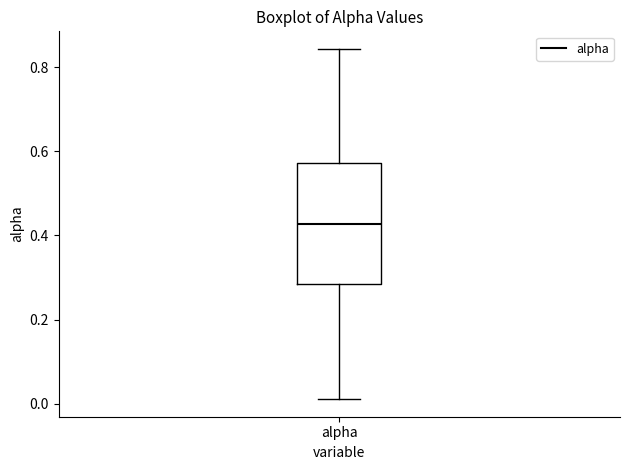

Where does the upper whisker of the box for alpha end on the y-axis? The values are not printed on the chart, so give them approximately, as read against the axis.

0.84